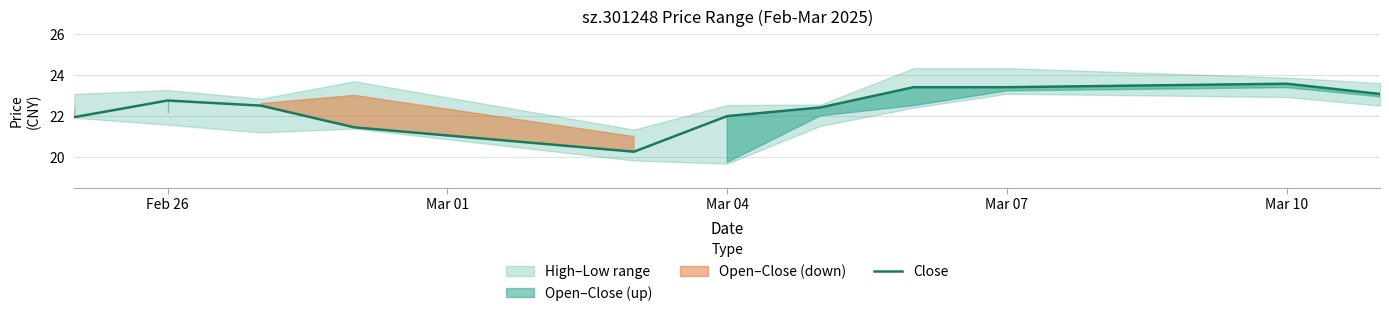

The value of Close at Feb 26 is 34.6. True or false?

False